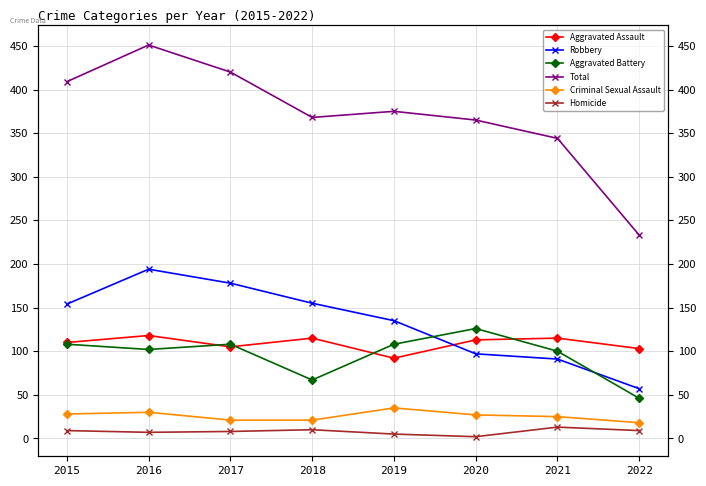

At which label is Robbery closest to 125?

2019